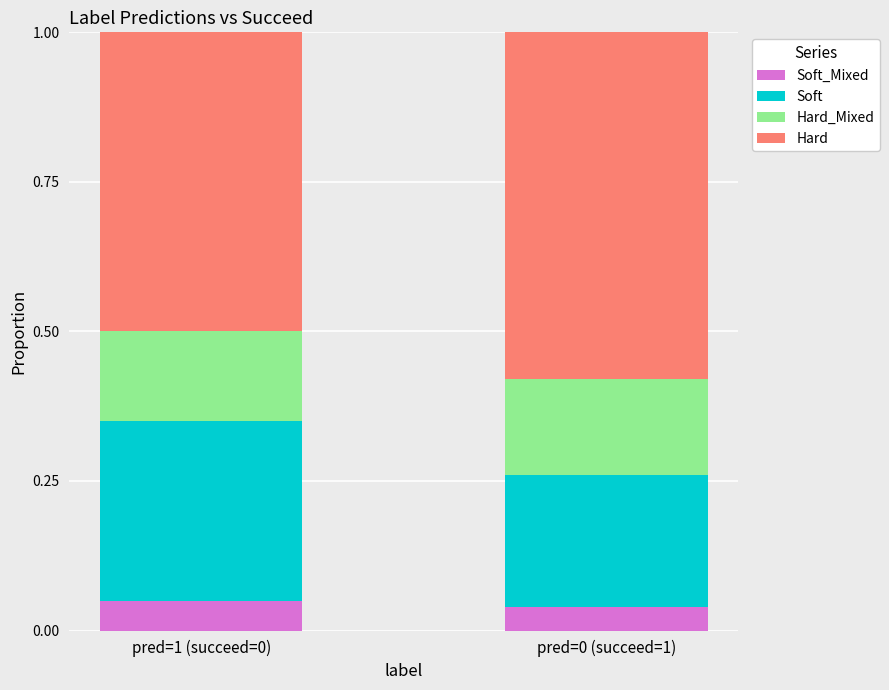

What is the total value across all series at pred=1 (succeed=0)?

1.0